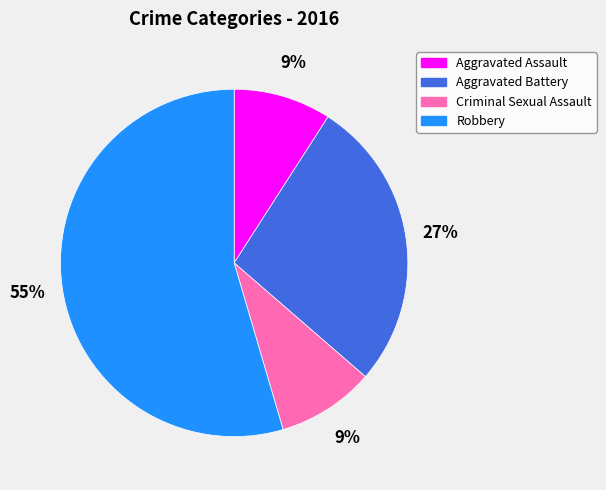

Which category has the biggest portion of the pie?

Robbery